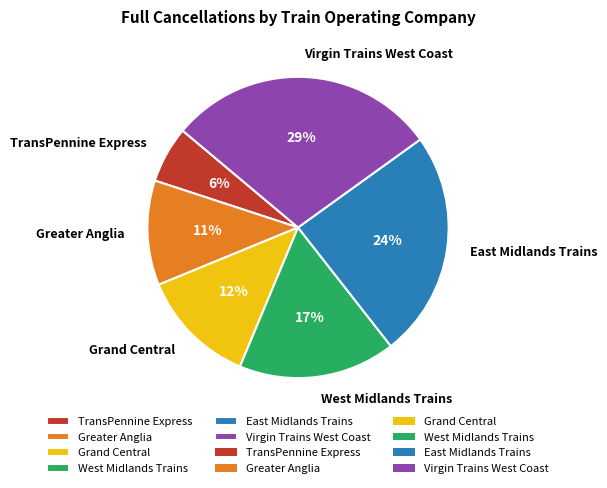

To the nearest percent, what is the average slice percentage?

17%